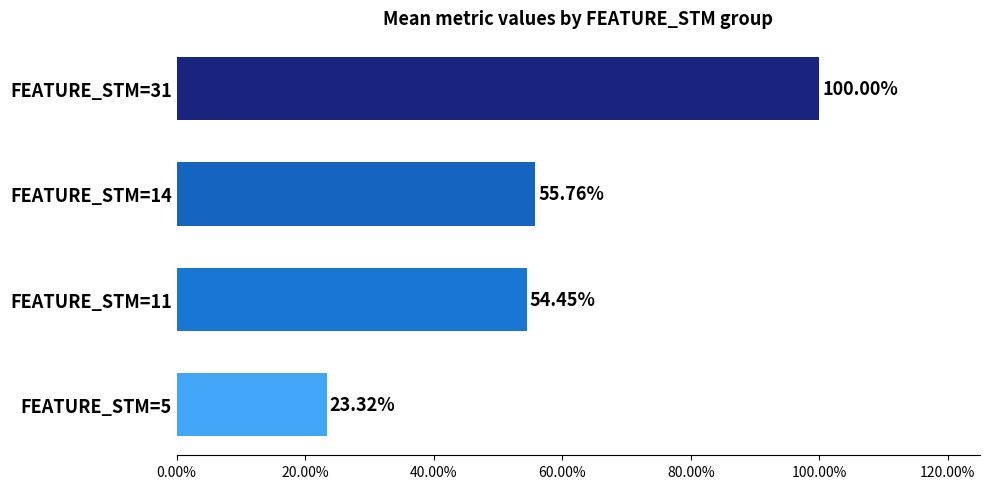

How many values are below 55?

2